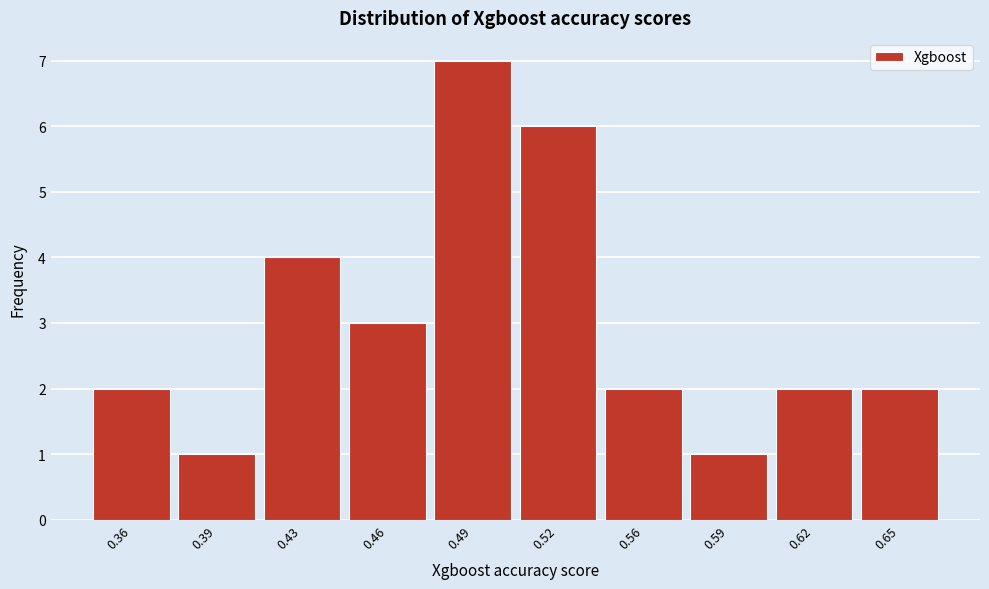

Reading right to left, transcribe all the data shown in this chart.

2	2	1	2	6	7	3	4	1	2